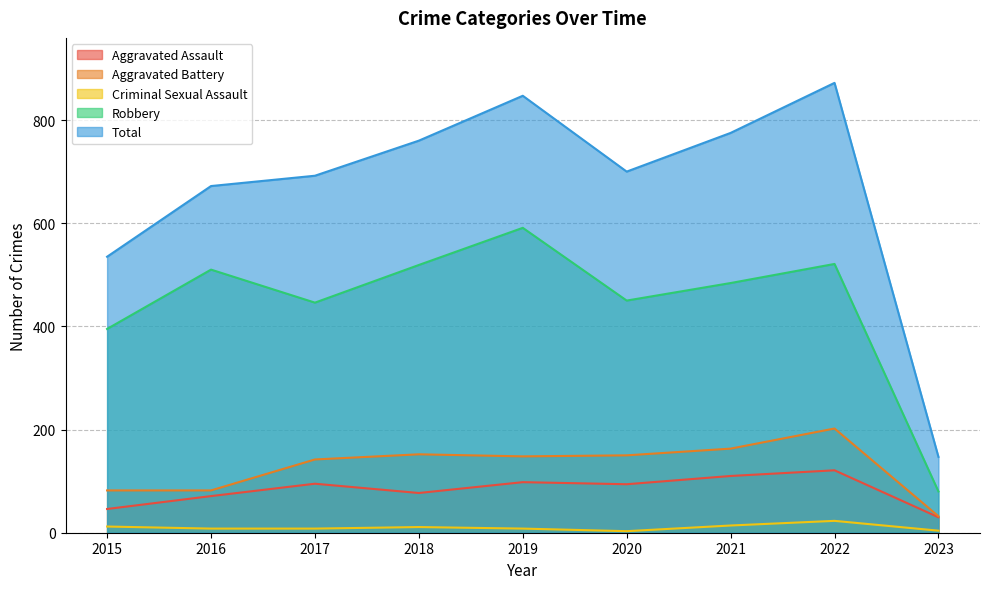

True or false: Total and Criminal Sexual Assault intersect in this chart.

False